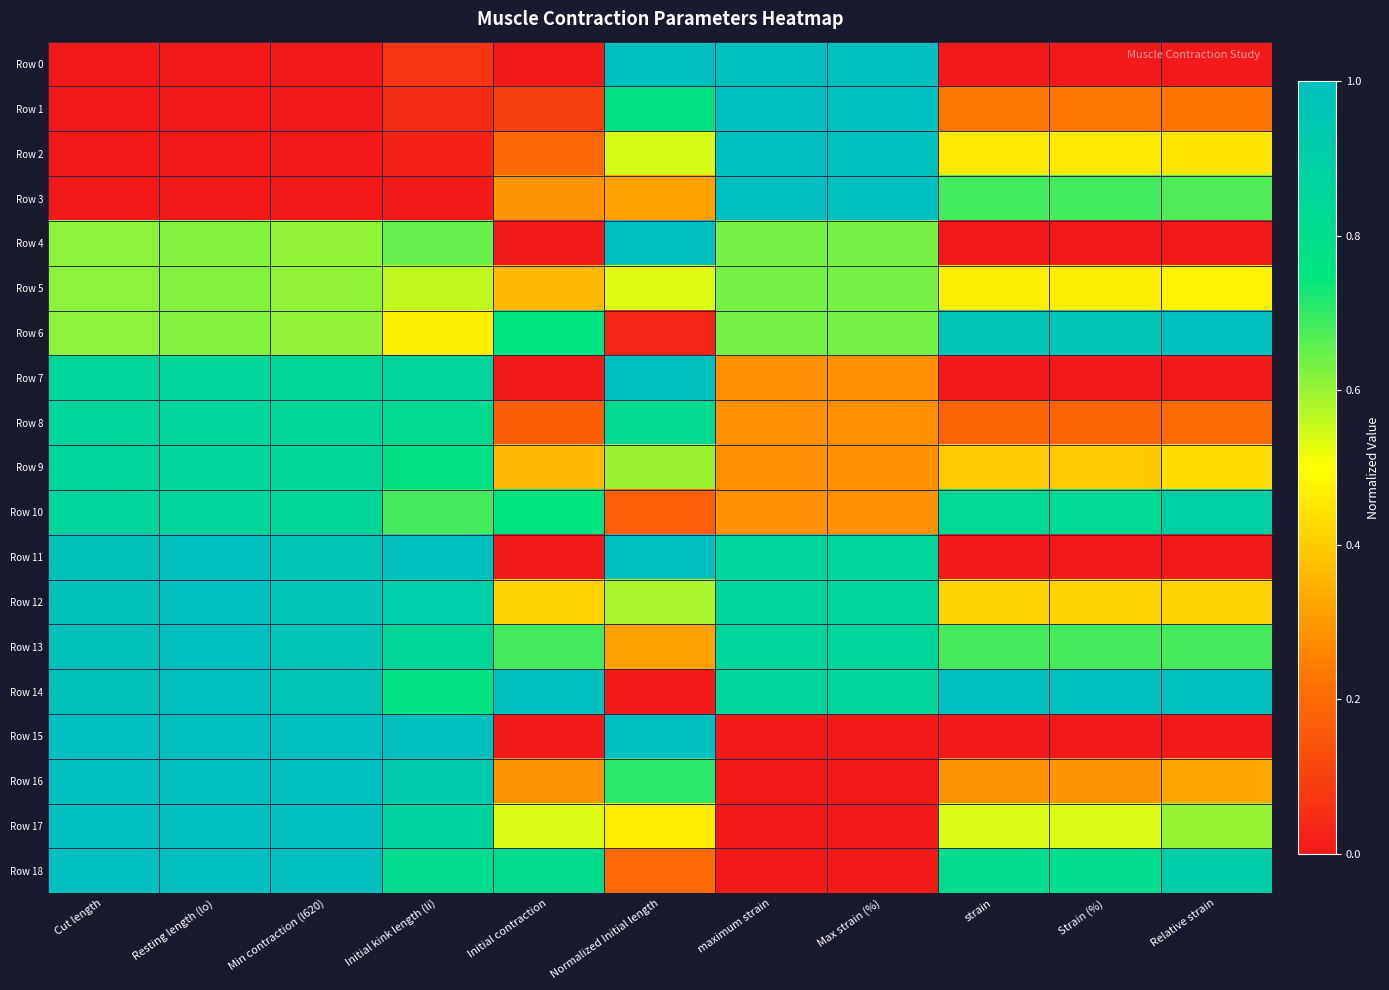

Which series has the largest total across all categories?

Row 14